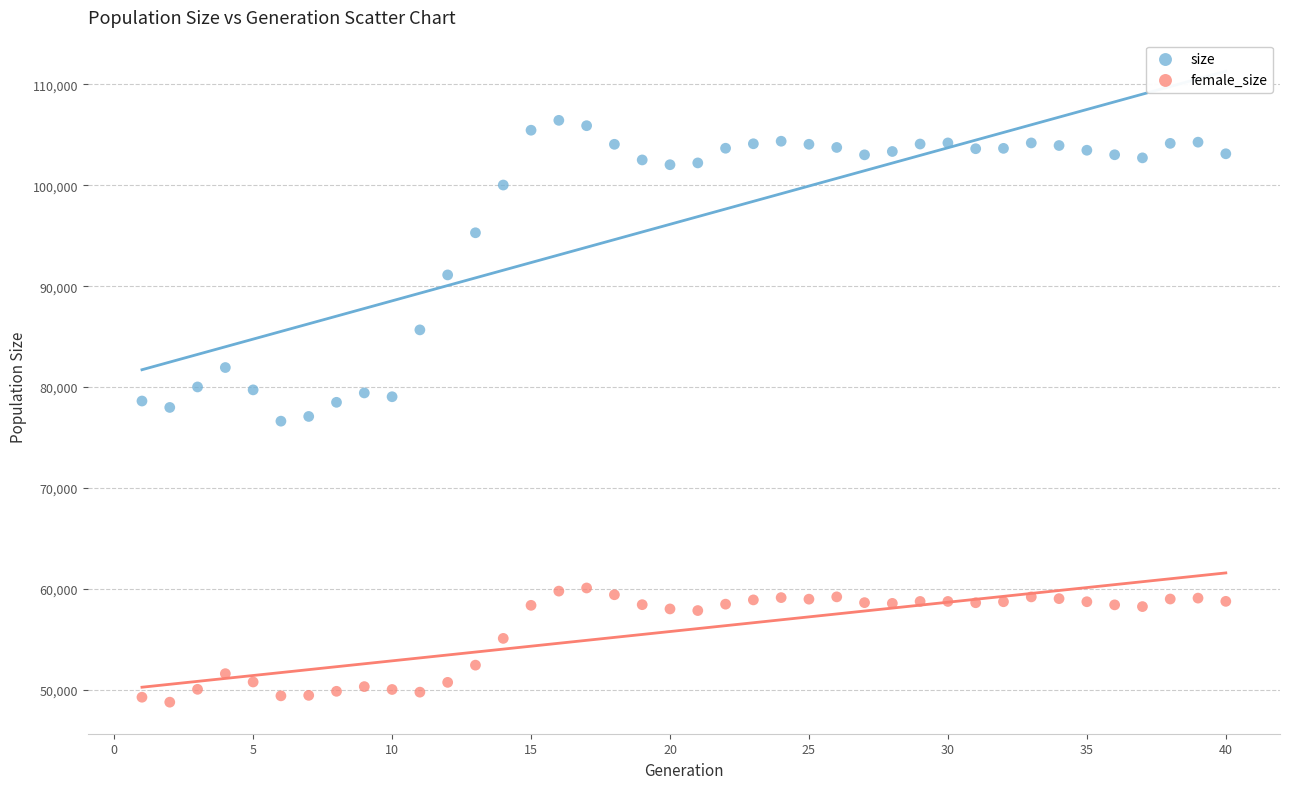

Across all data points, what is the range of Y values (max minus min)?

57642